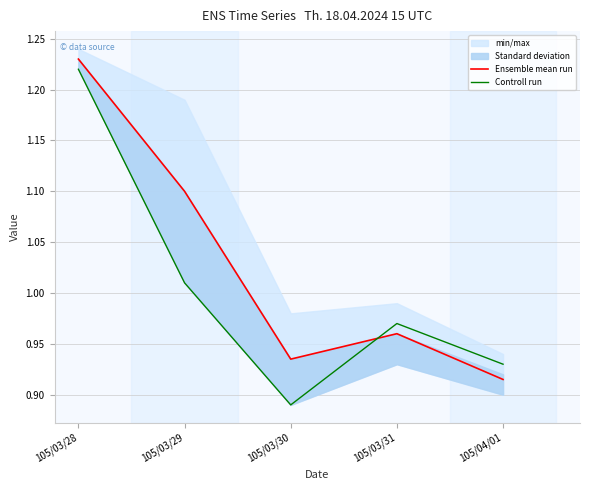

True or false: Ensemble mean run has more than 0 interior local peaks.

True